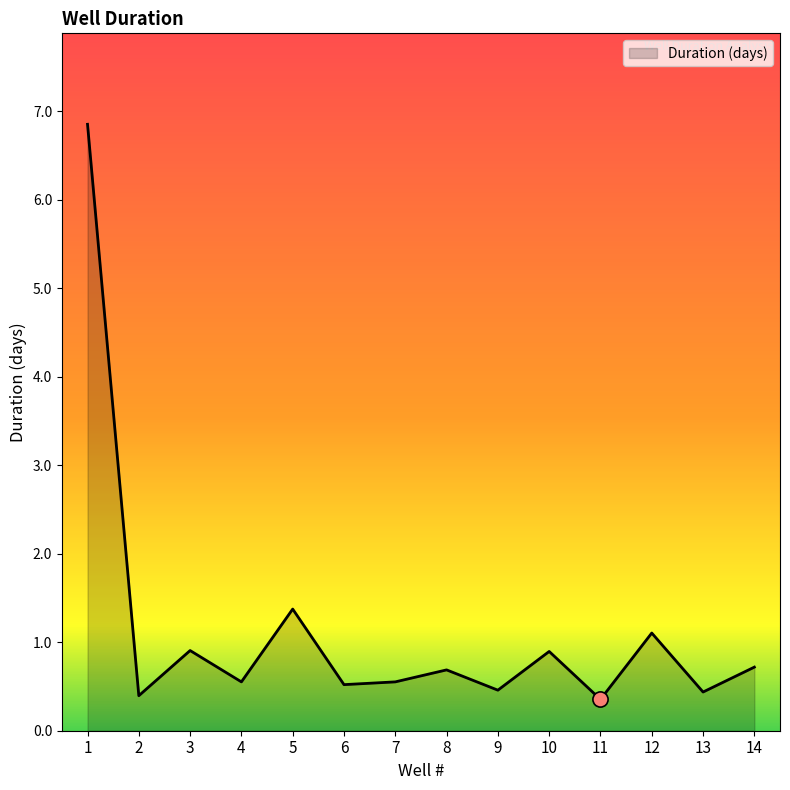

What is the change in value from 1 to 10?

-6.0